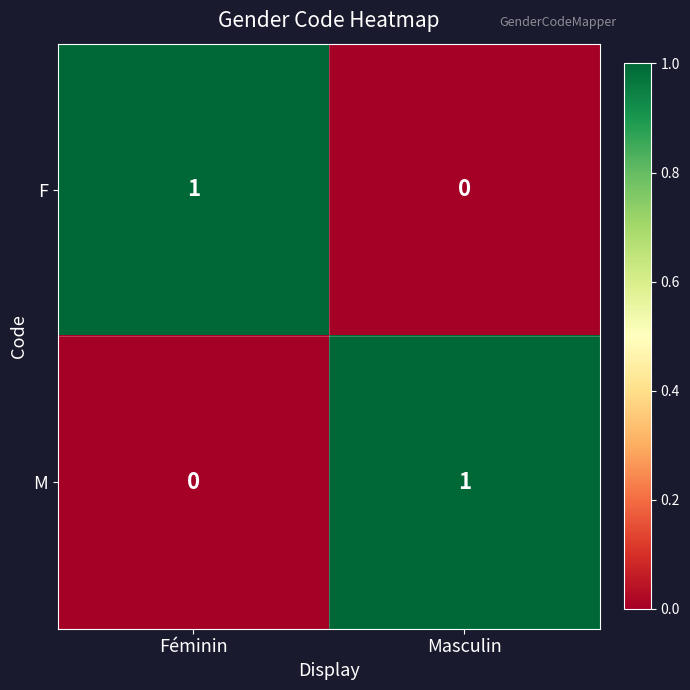

The F series shows 2 at Féminin. True or false?

False